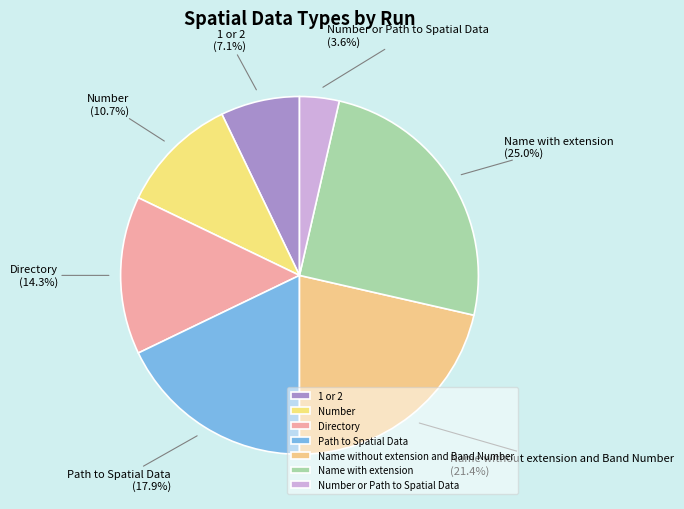

To the nearest percent, what is the average slice percentage?

14%